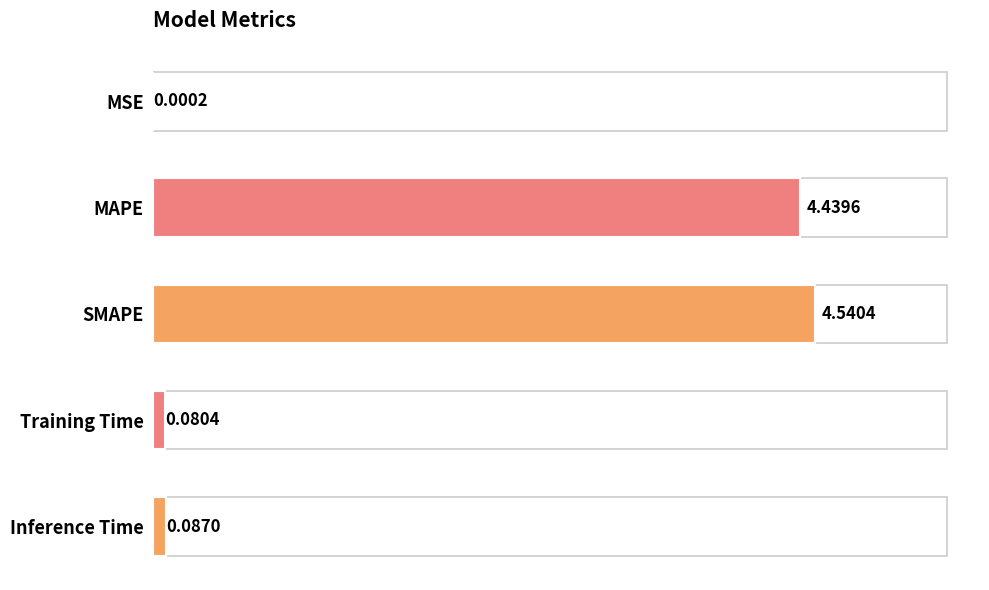

At which category does the chart reach its peak across all series?

SMAPE